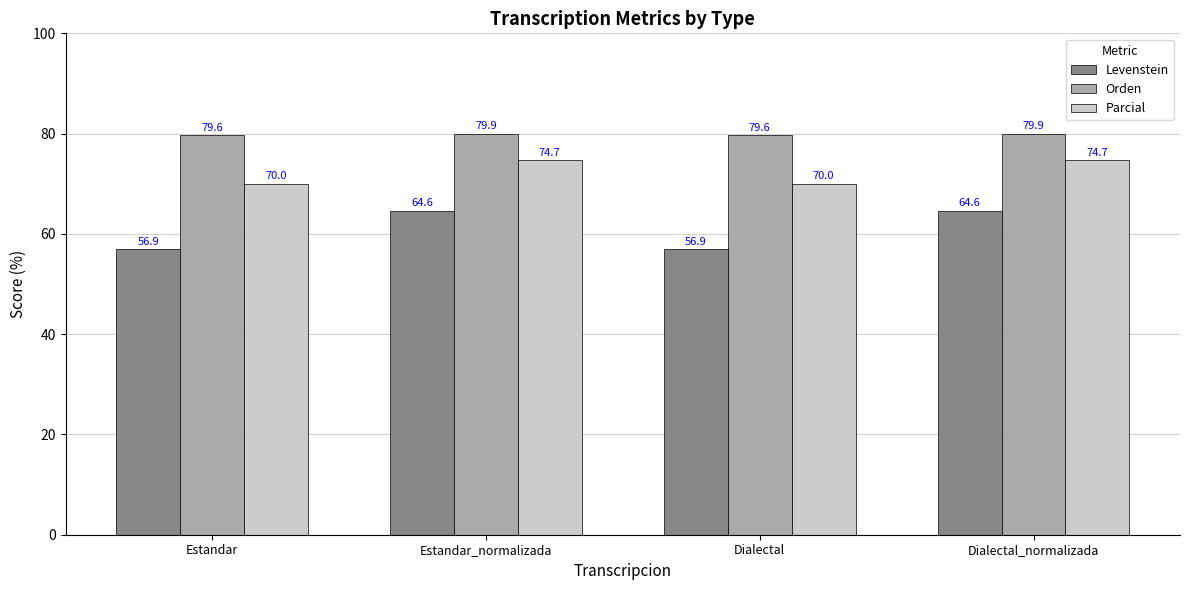

What is the difference between the maximum and minimum values in the Levenstein series?

7.7